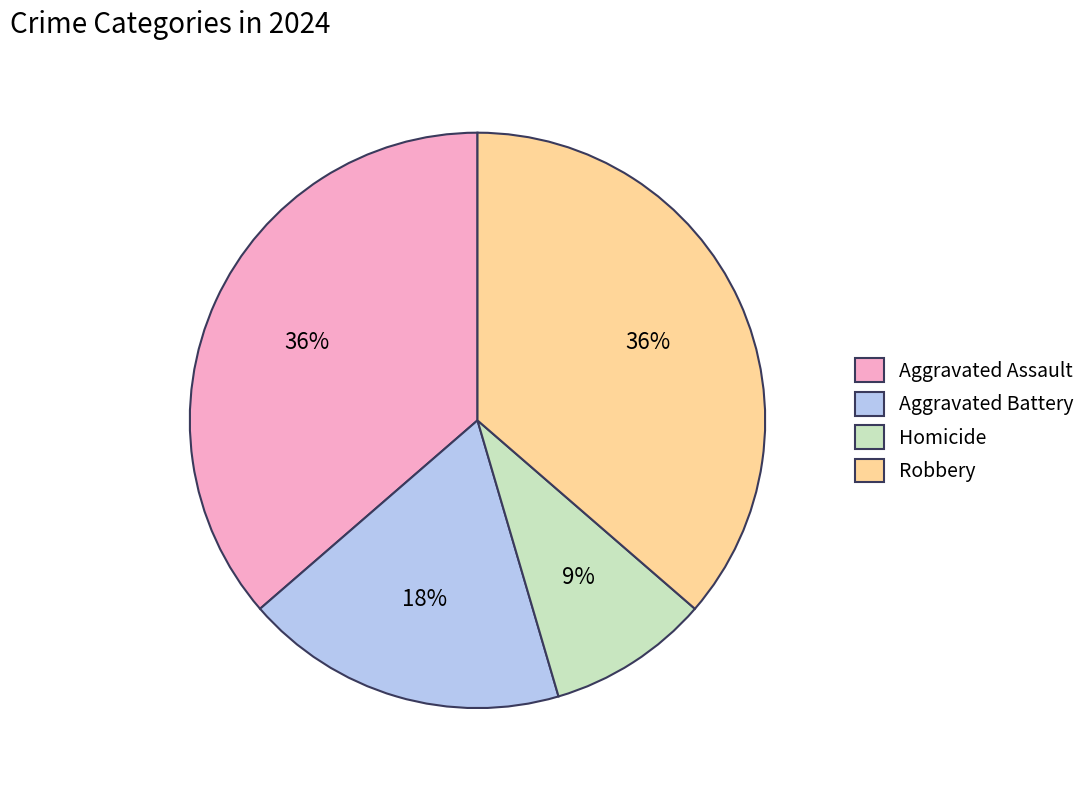

Does any single category account for the majority?

No